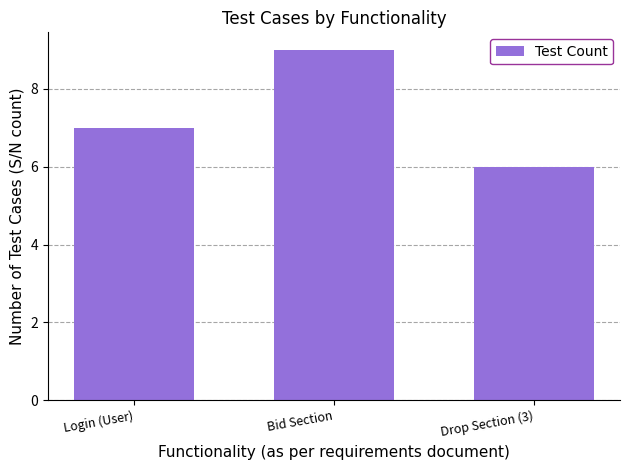

Rank the categories by value from lowest to highest.

Drop Section (3), Login (User), Bid Section